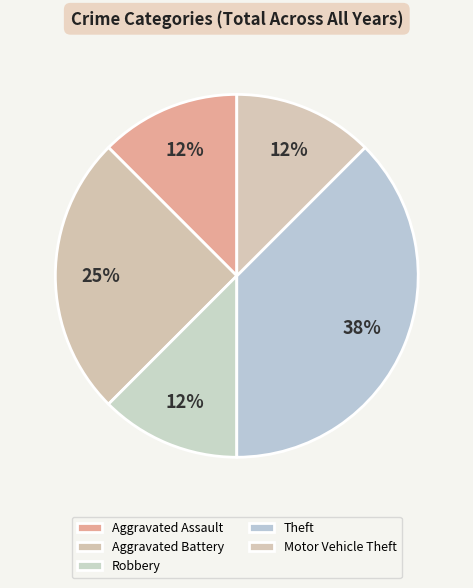

How many segments does this pie chart have?

5